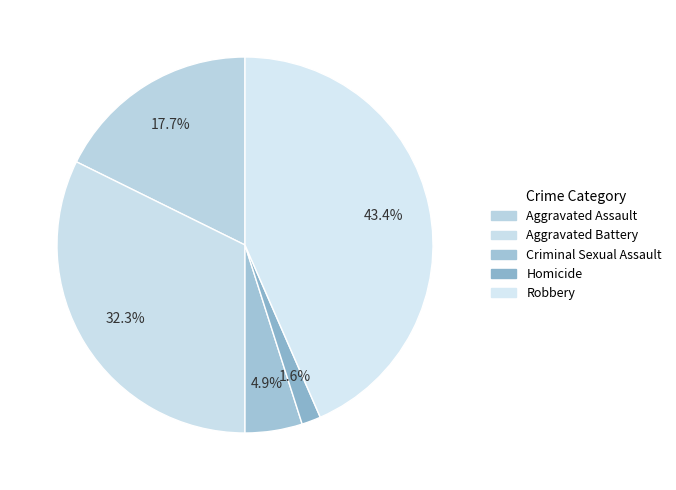

How many segments does this pie chart have?

5